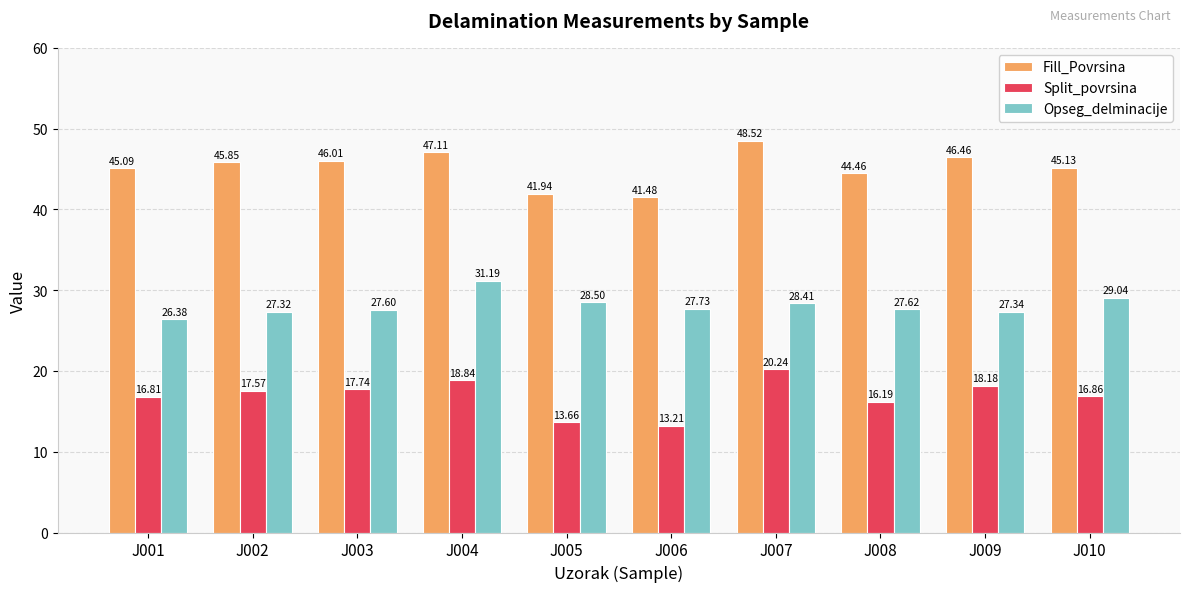

At how many categories does at least one series exceed 14?

10